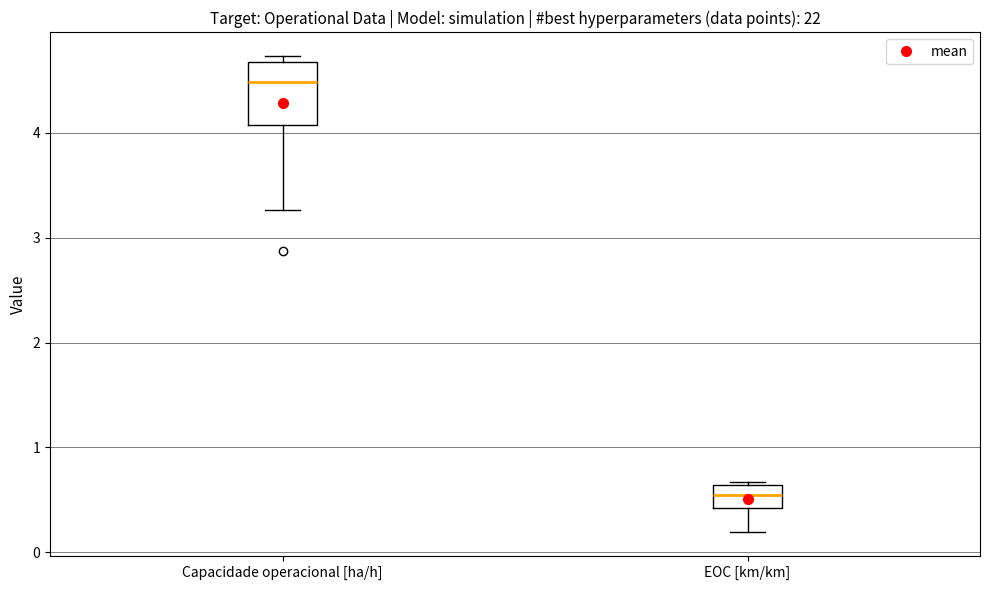

Which box is the tallest, from its lower edge to its upper edge?

Capacidade operacional [ha/h]